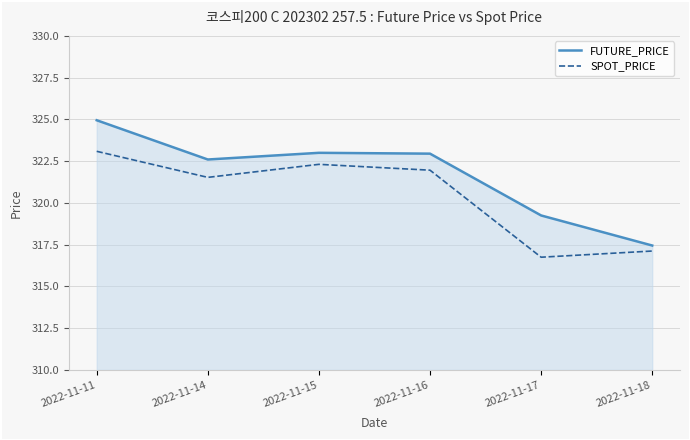

At which label does SPOT_PRICE first exceed 321?

2022-11-11